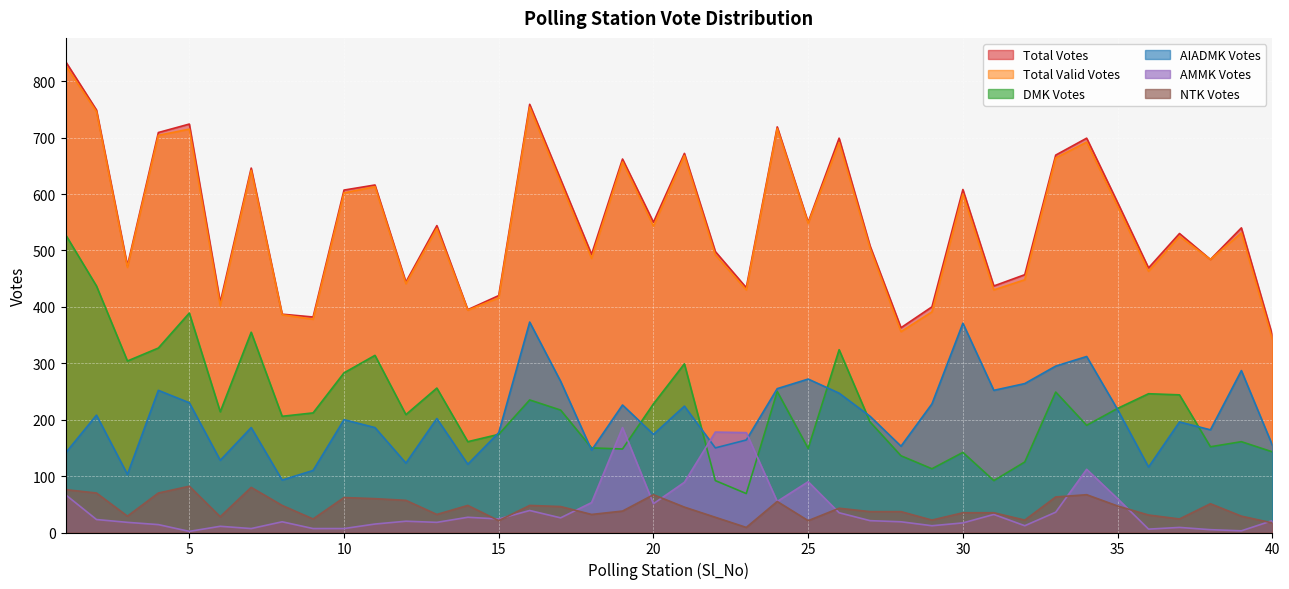

What is the value of the Total_Votes point at the 27th from the left?

508